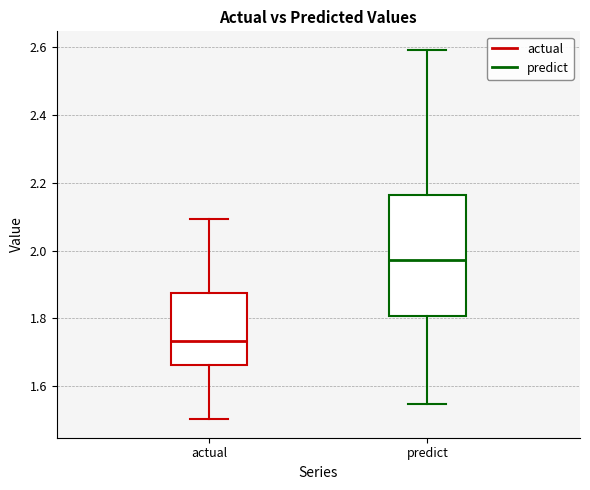

Where does the lower whisker of the box for actual end on the y-axis? The values are not printed on the chart, so give them approximately, as read against the axis.

1.50